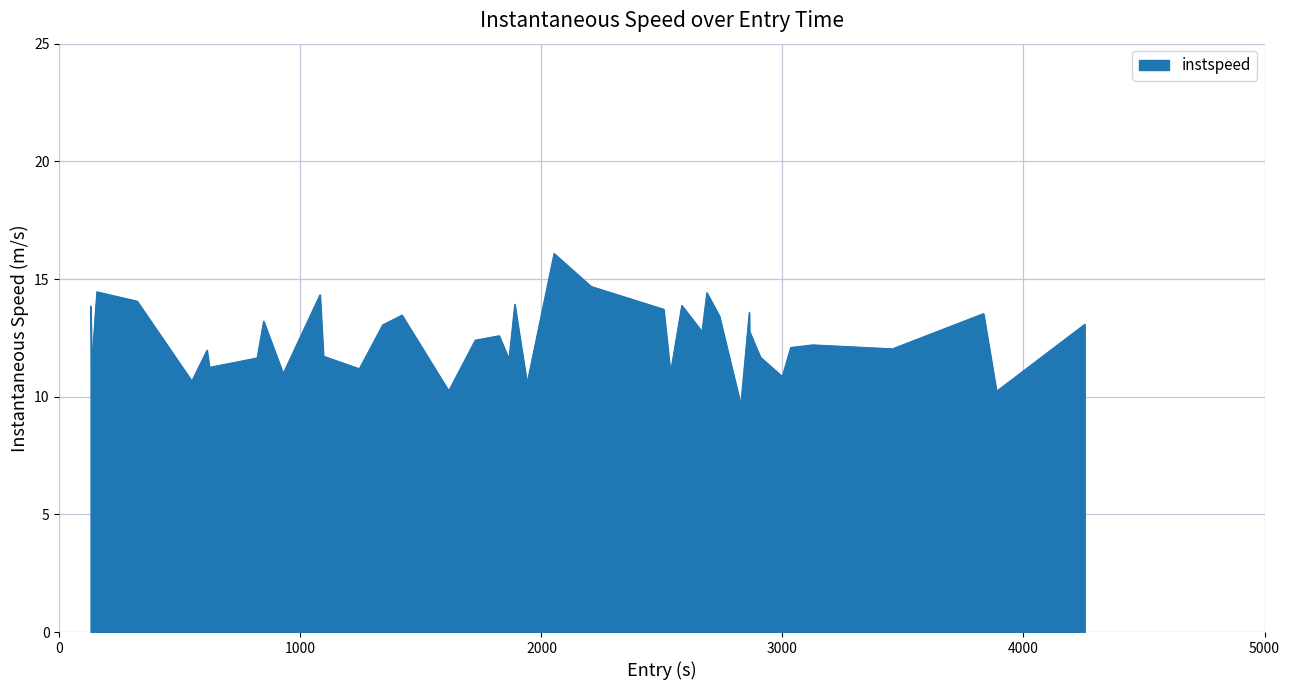

What is the smallest value displayed?

9.7